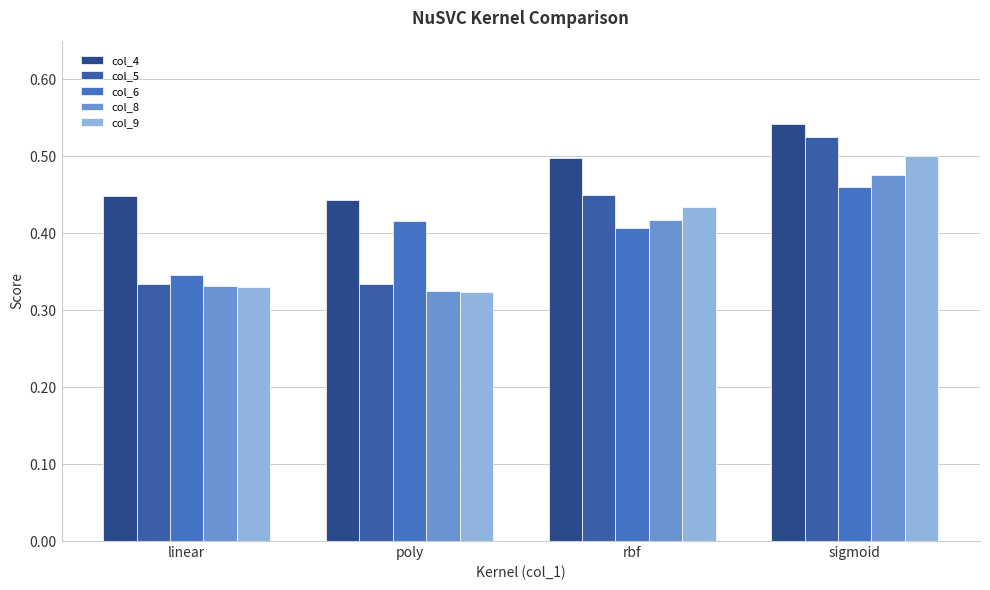

How many bars are there in each group?

5